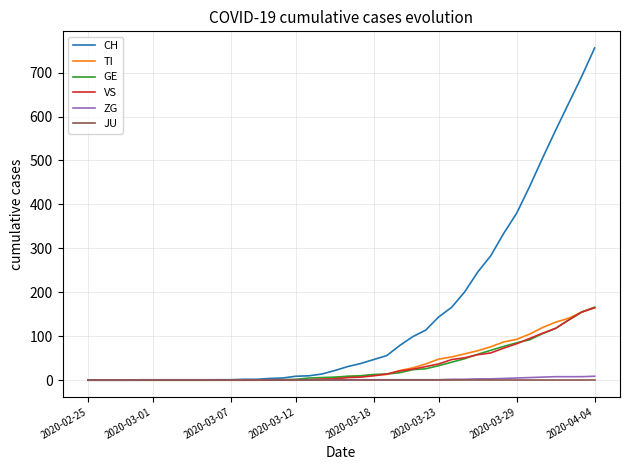

Which series has the largest total across all categories?

CH